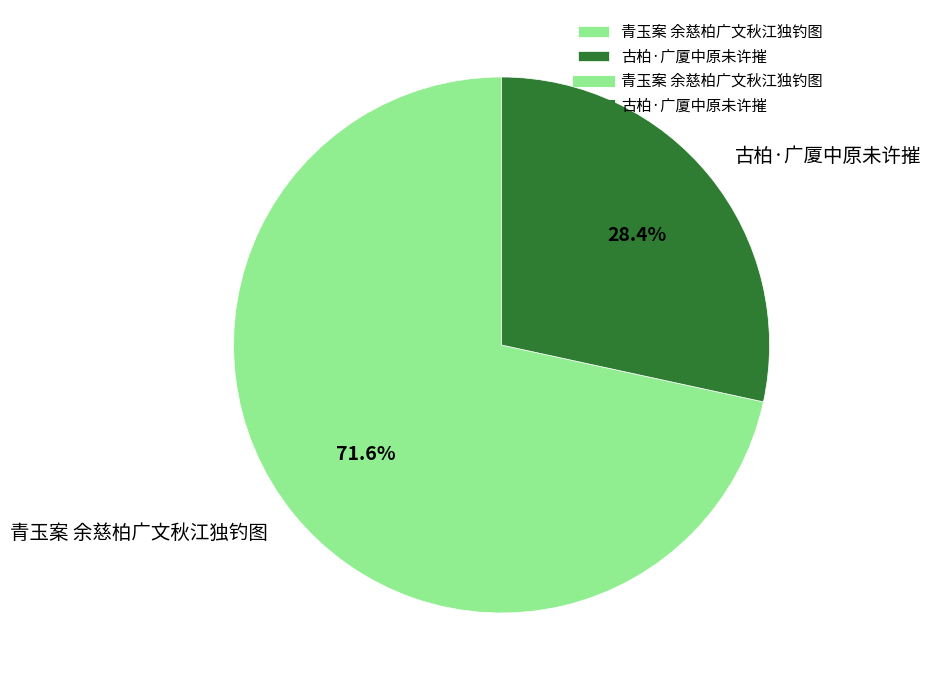

Is it true that 古柏·广厦中原未许摧 is 23% of the pie?

False